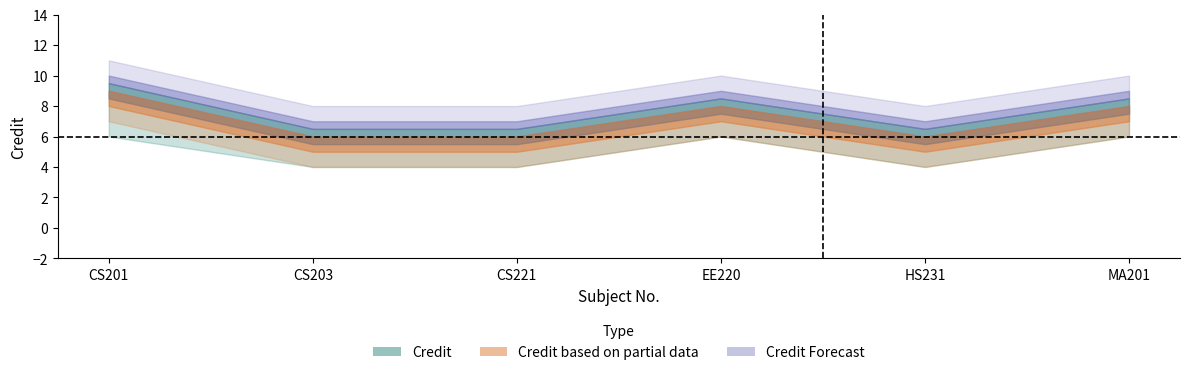

Between CS201 and CS203, which series saw the biggest shift?

Credit